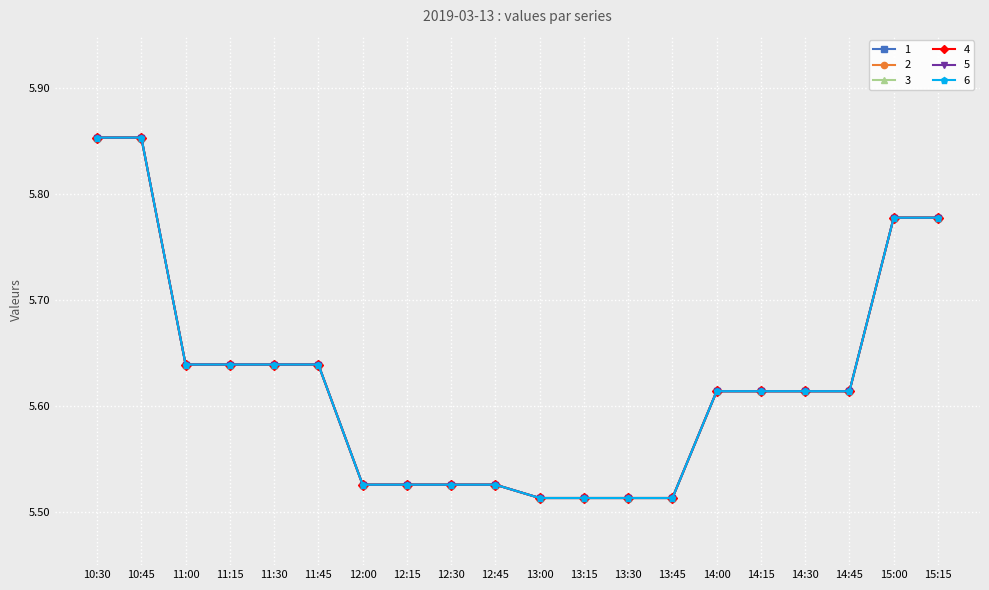

Between 13:00 and 10:45, which is larger?

10:45